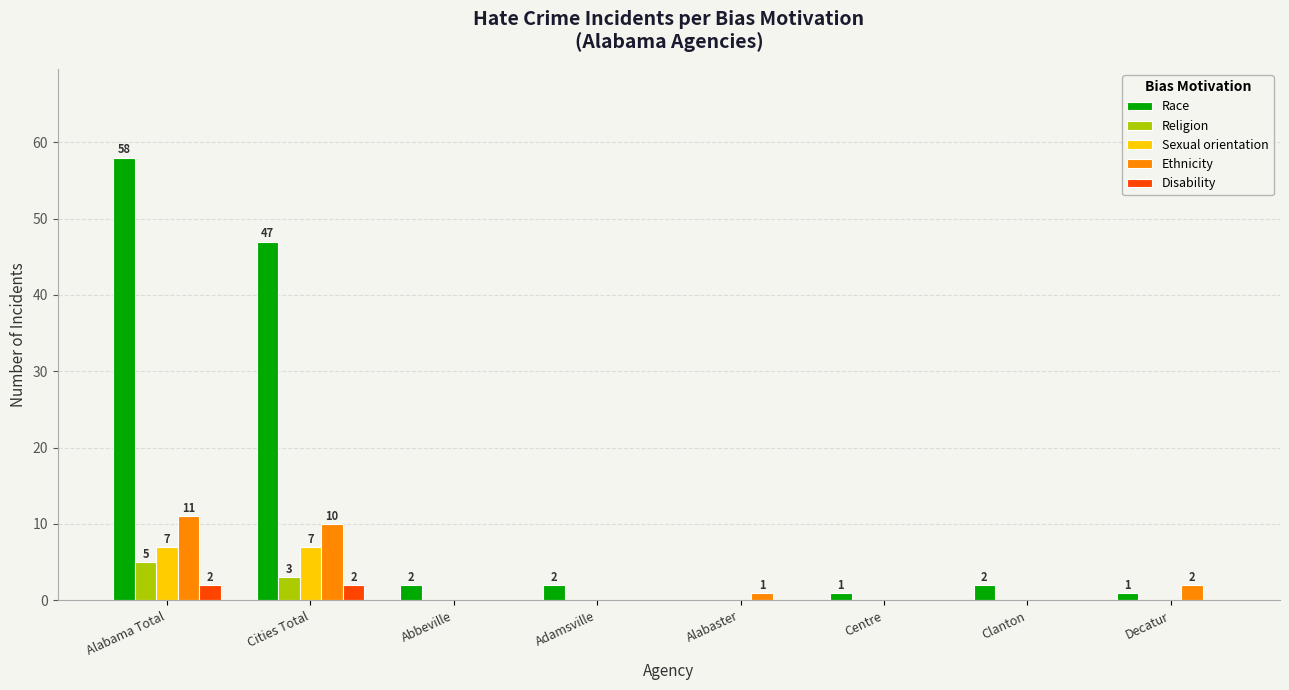

What is the total value across all series at Decatur?

3